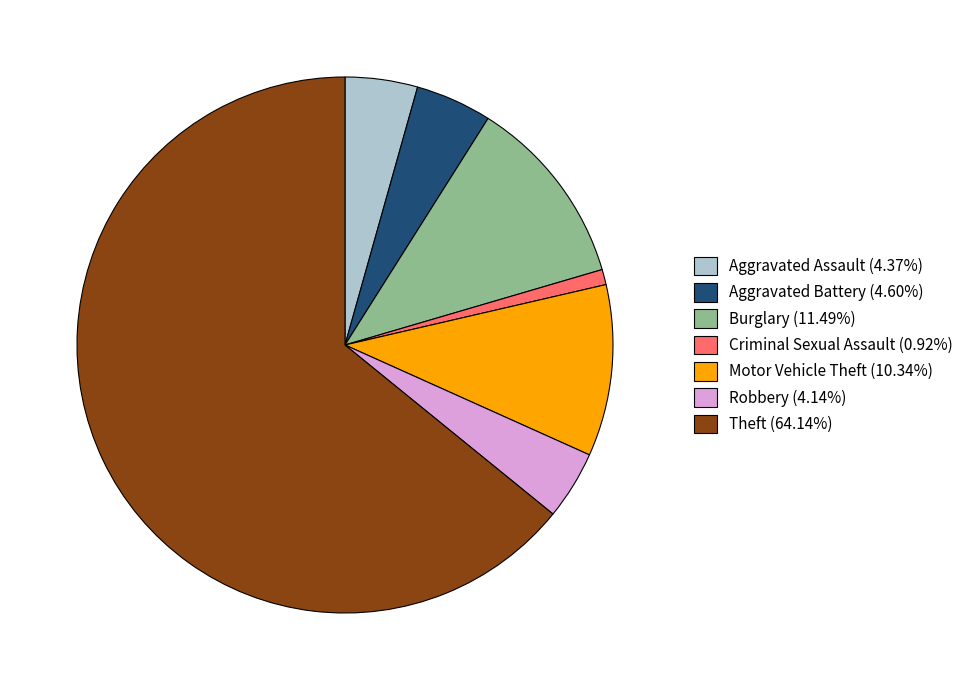

Does Burglary (11.49%) account for over 50% of the chart?

No